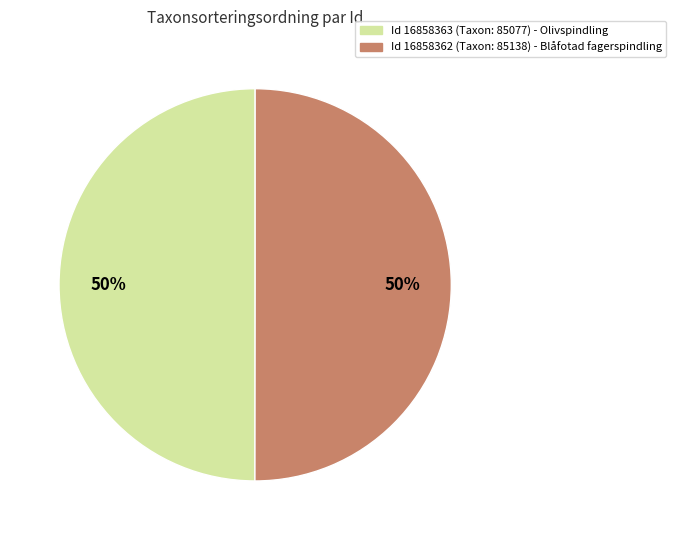

To the nearest percent, what is the average slice percentage?

50%